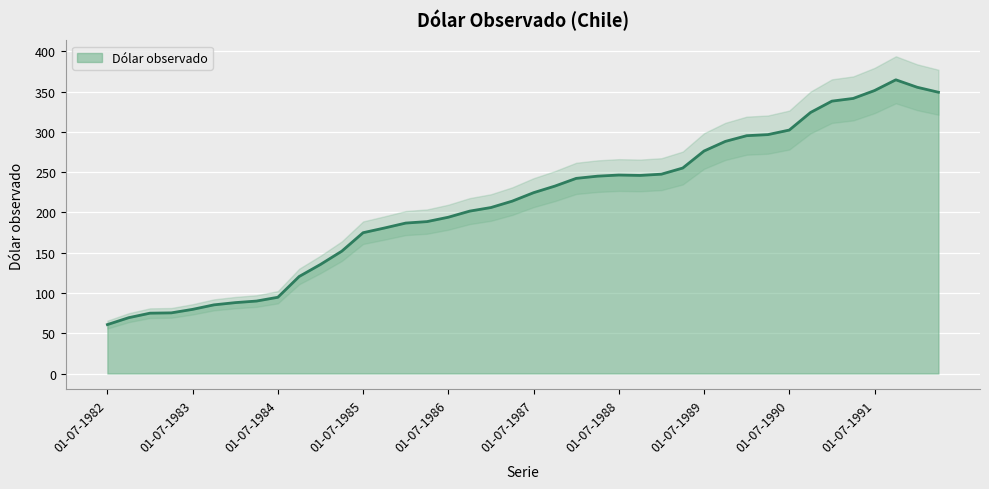

Reading left to right, what are all the values shown in this chart?

60.8	69.3	74.9	75.3	79.7	85.3	88.0	90.0	94.7	120.5	135.5	151.9	174.9	180.7	186.8	188.7	194.1	201.7	206.2	214.1	224.6	232.8	242.4	245.1	246.5	246.0	247.6	255.2	276.4	288.3	295.4	296.7	302.4	324.2	338.3	341.7	351.4	364.8	355.6	349.3